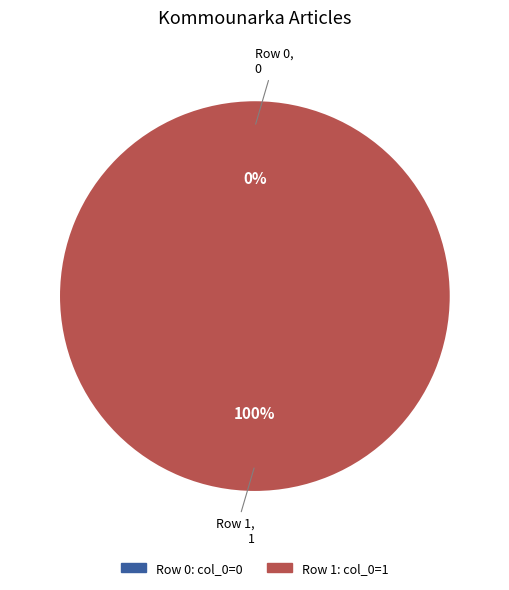

What is the smallest slice in the pie chart?

Row 0